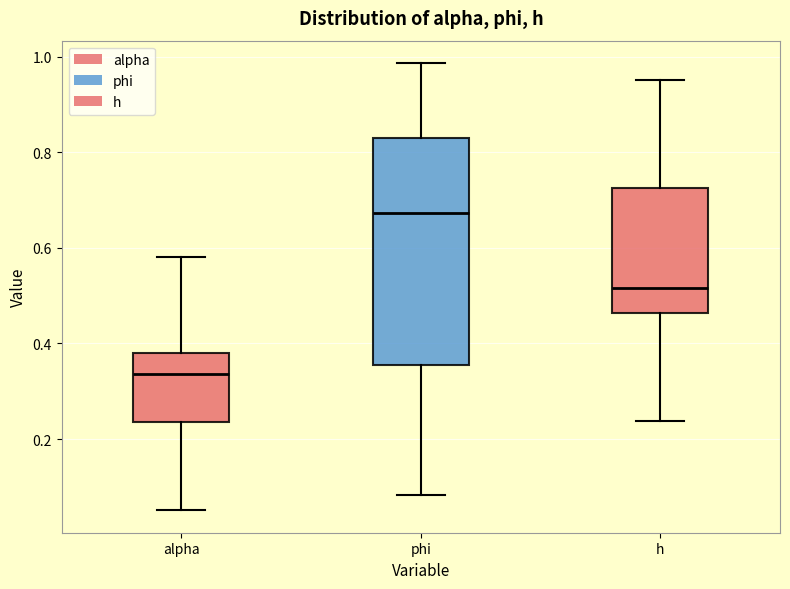

Reading left to right, read every box against the y-axis: the position of its median line, the range the box covers, and the ends of its whiskers. The values are not printed on the chart, so give them approximately, as read against the axis.

alpha: median 0.34, box 0.24 to 0.38, whiskers 0.06 to 0.58
phi: median 0.68, box 0.36 to 0.82, whiskers 0.08 to 0.98
h: median 0.52, box 0.46 to 0.72, whiskers 0.24 to 0.96